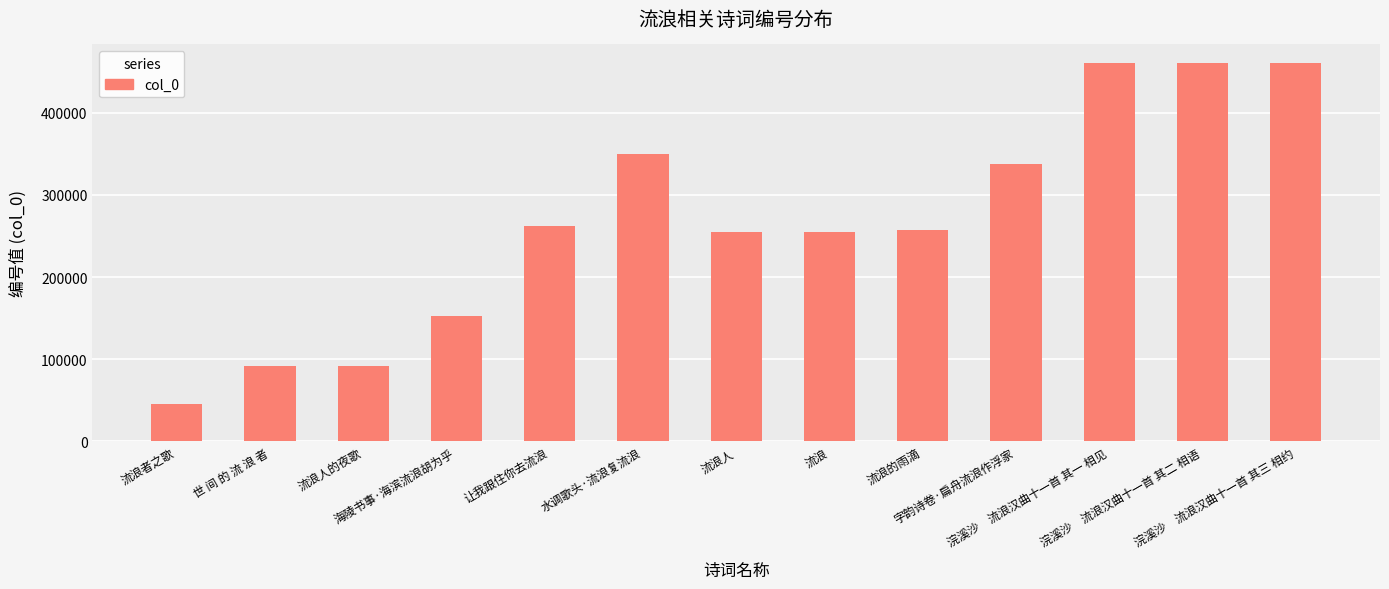

What is the maximum value shown in the chart?

460186